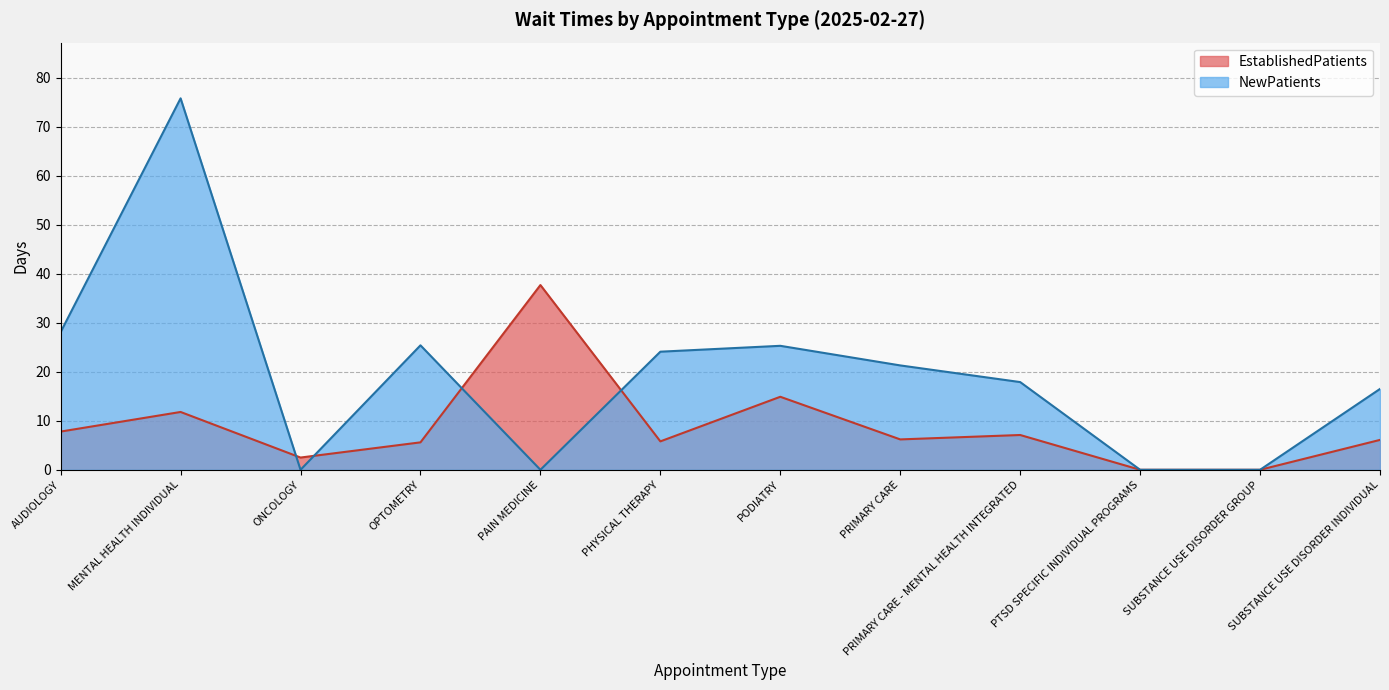

At which label is NewPatients closest to 37?

AUDIOLOGY